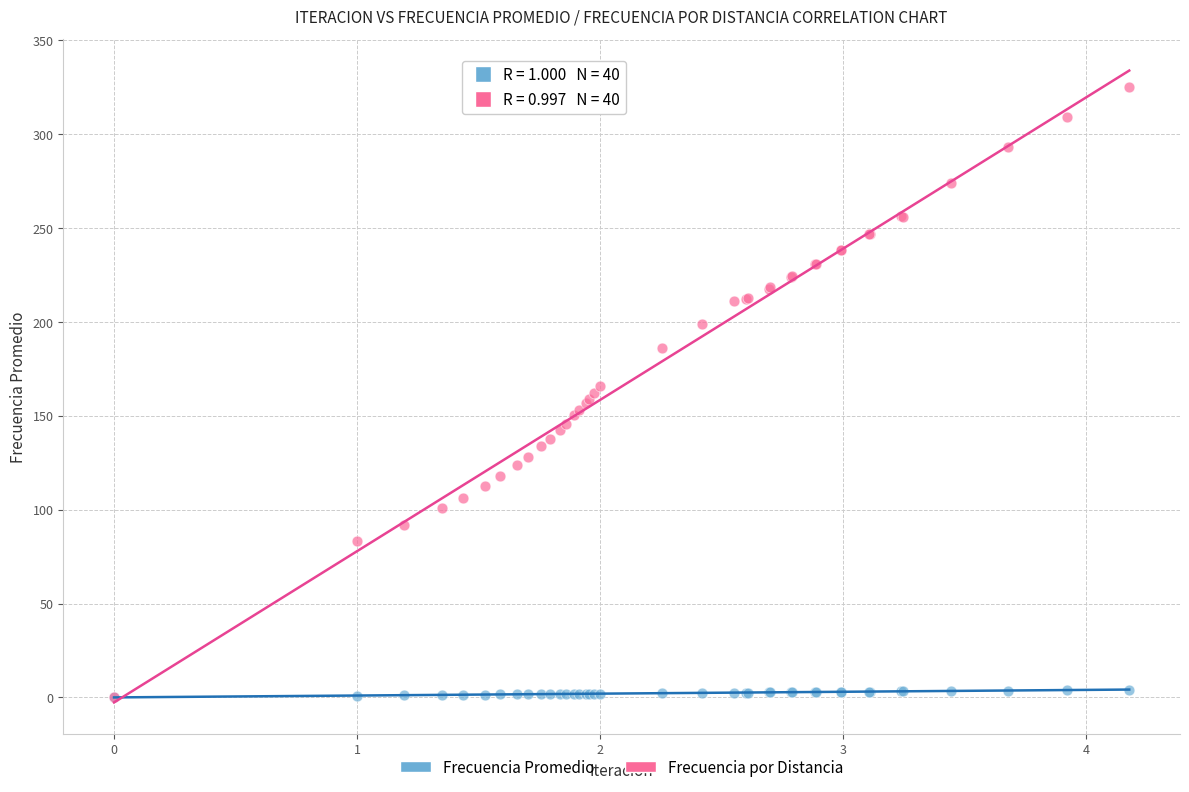

Which series has the widest spread of Y values?

Frecuencia por Distancia